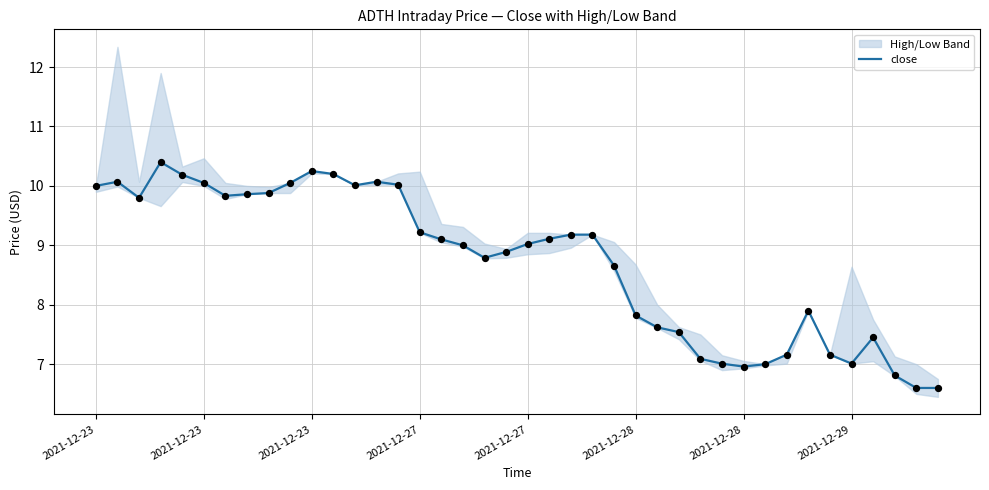

Approximately how many times larger is the value at 9 compared to 13?

1.0